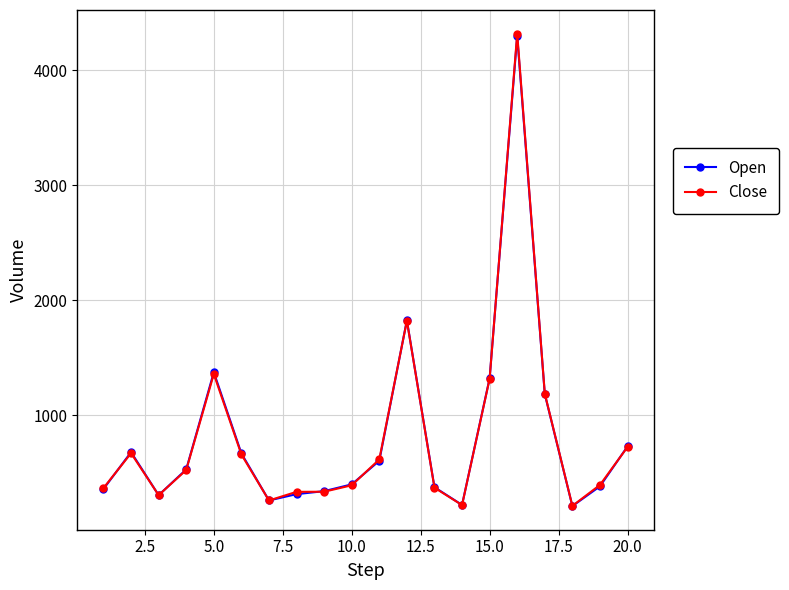

What is the value of the Open point at the 19th from the left?

383